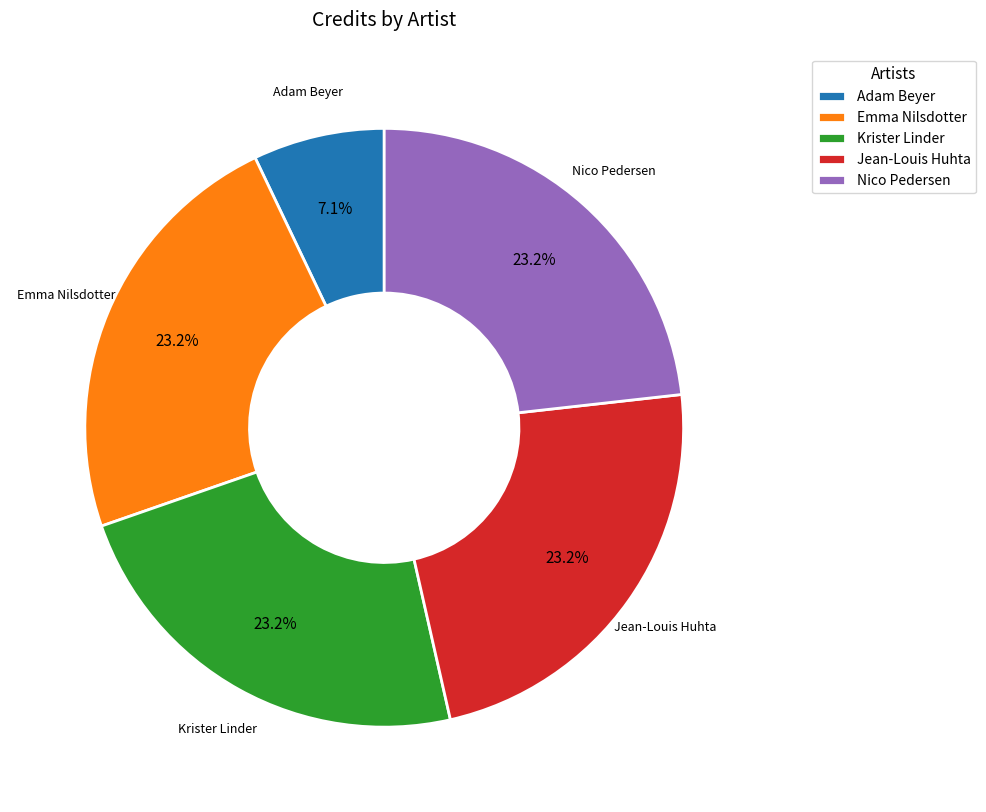

Which has a higher value, Adam Beyer or Krister Linder?

Krister Linder